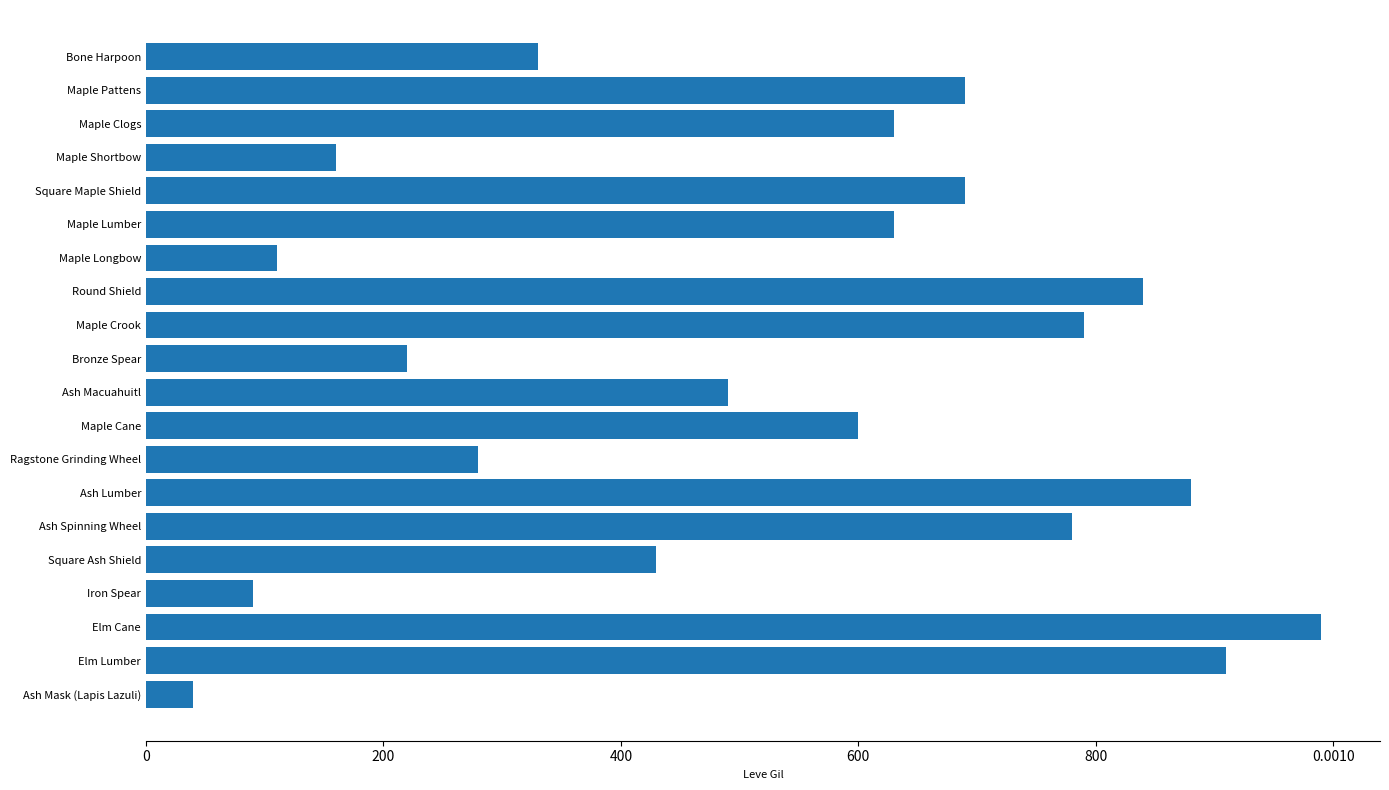

Are the bars horizontal?

Yes